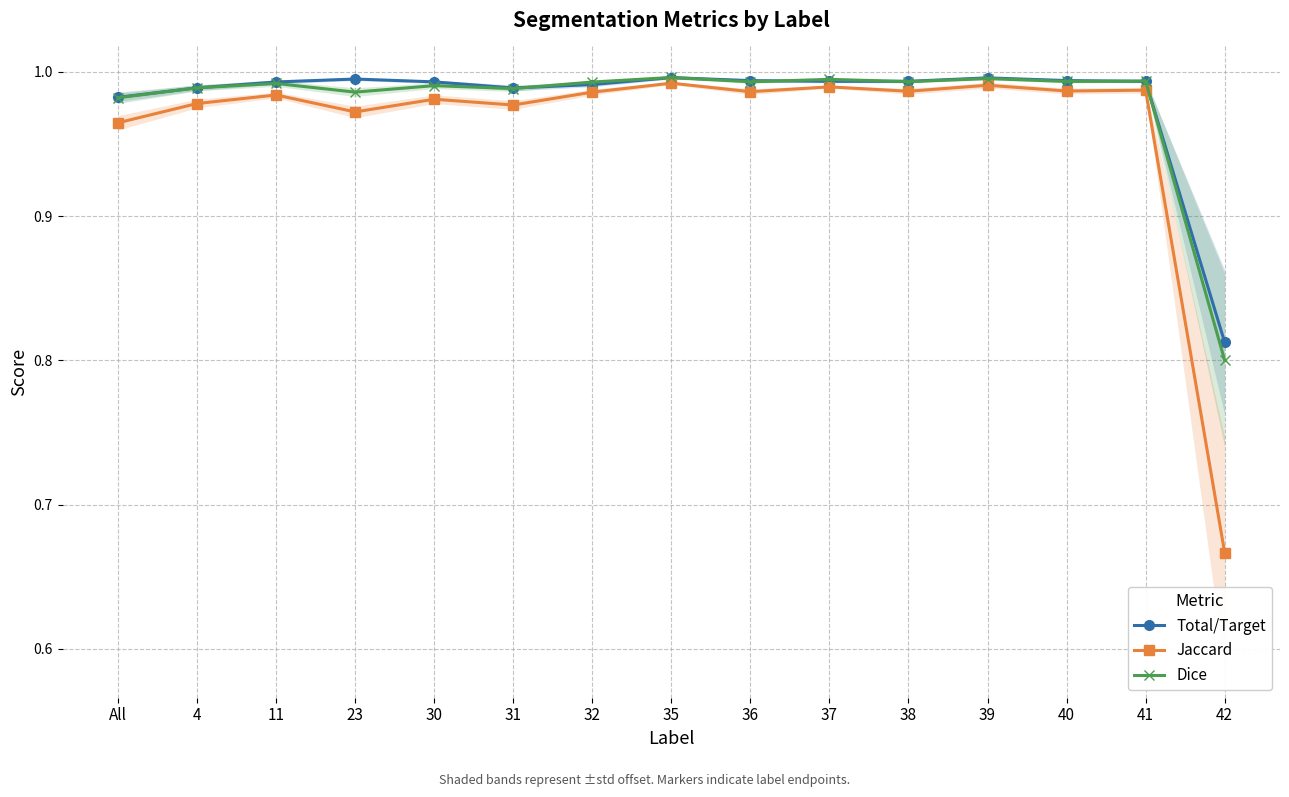

List the series in order of their peak value, lowest first.

Jaccard, Total/Target, Dice